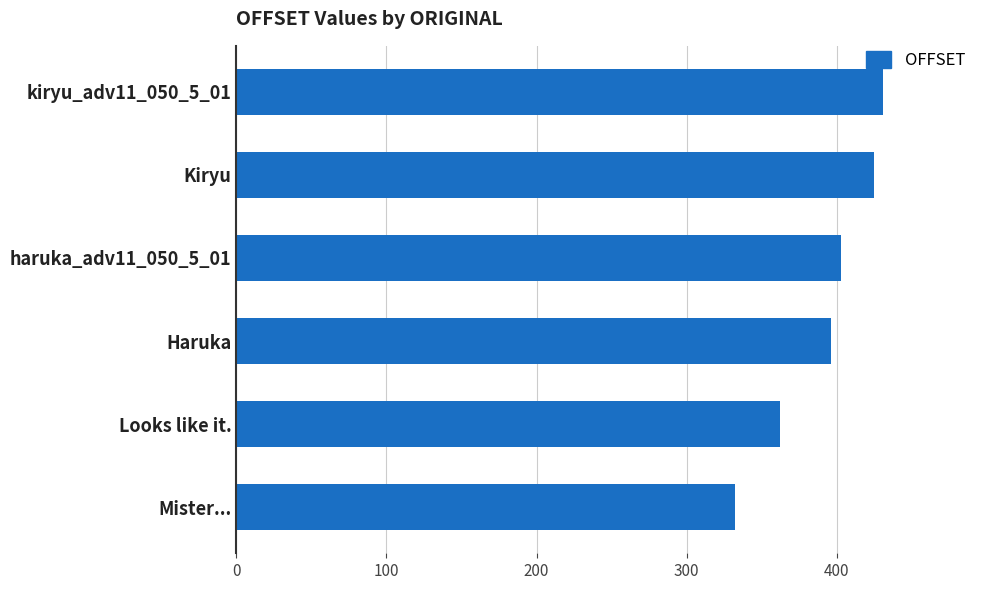

Are the bars horizontal?

Yes